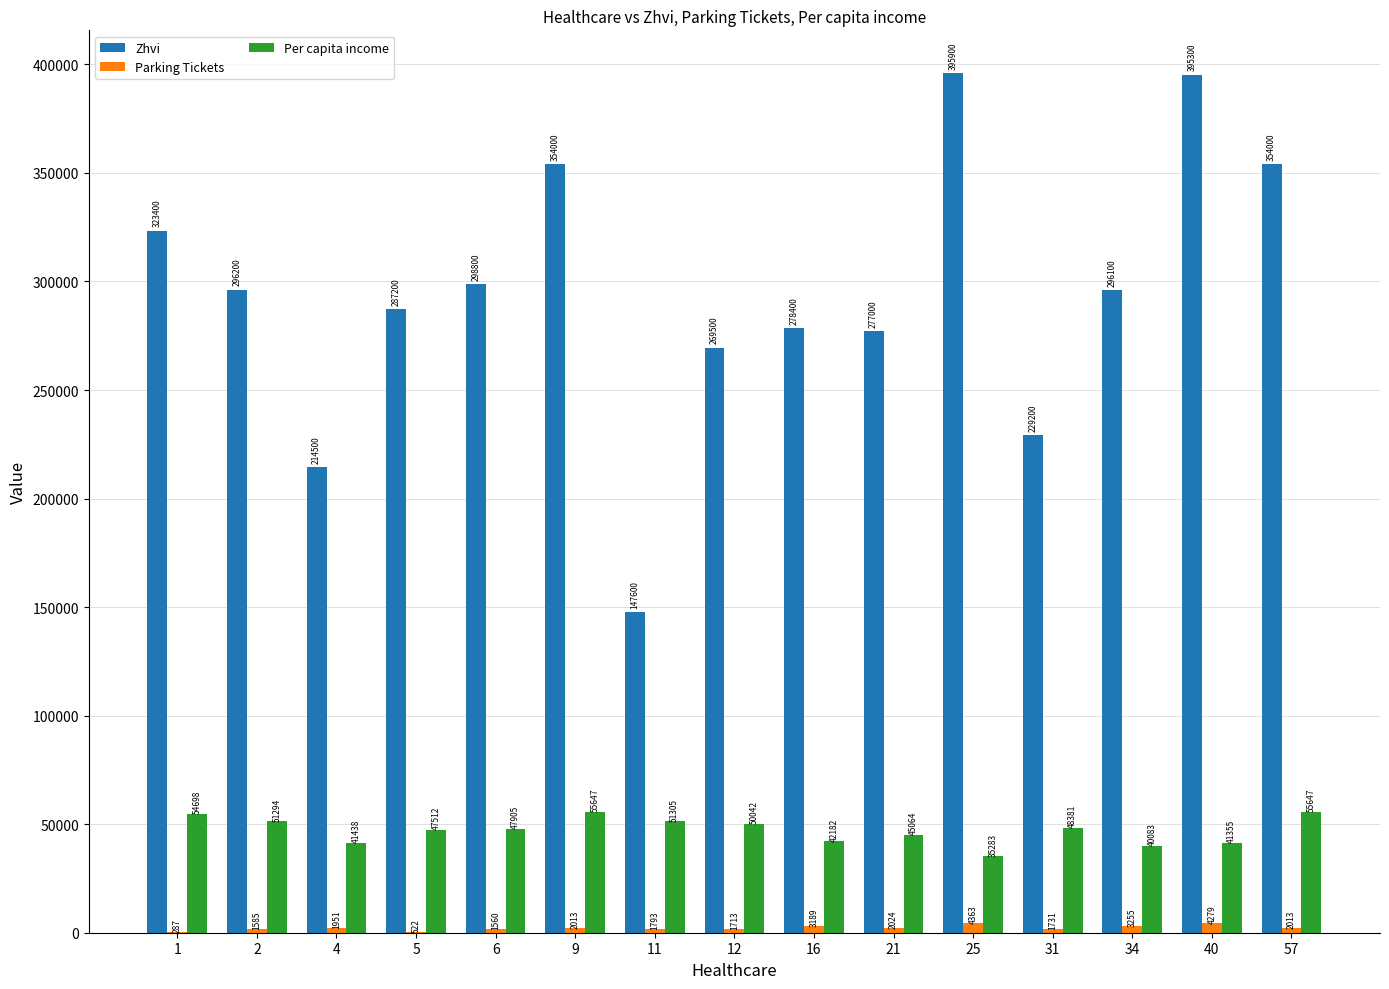

What is the average value of the Per capita income series?

47189